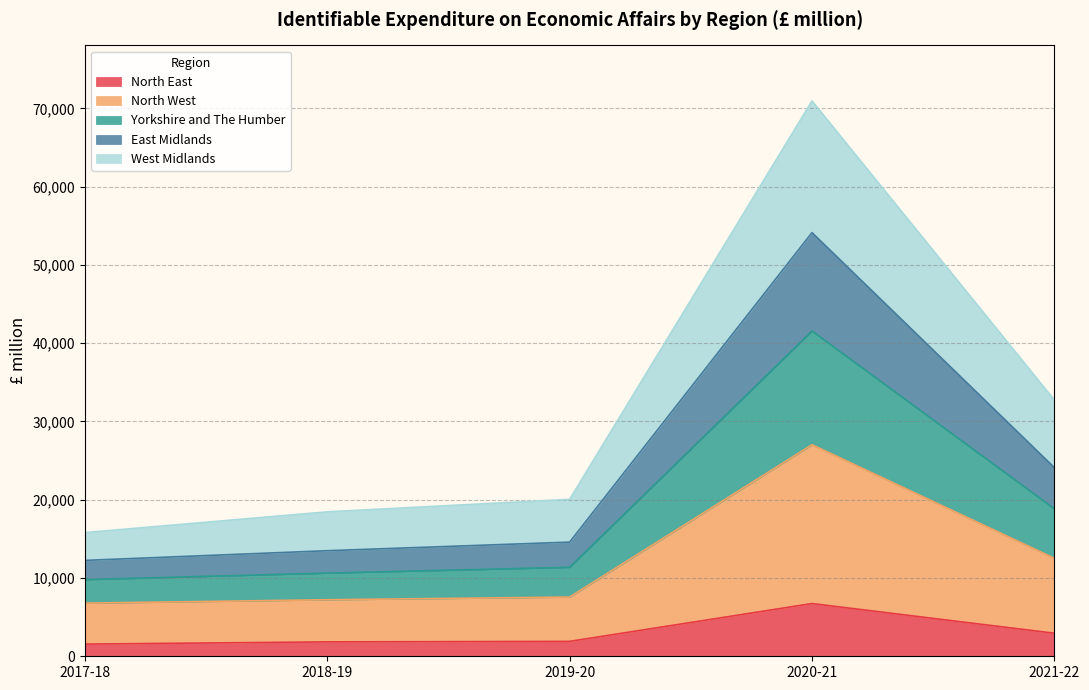

At how many categories does at least one series exceed 50881?

1